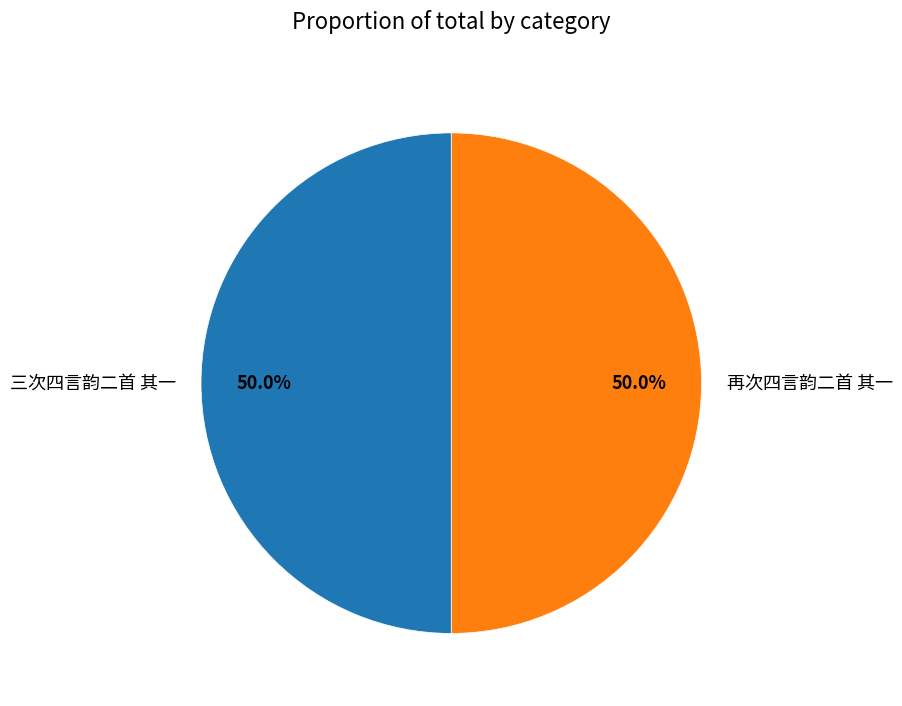

What is the ratio of the value at 再次四言韵二首 其一 to the value at 三次四言韵二首 其一?

1.0